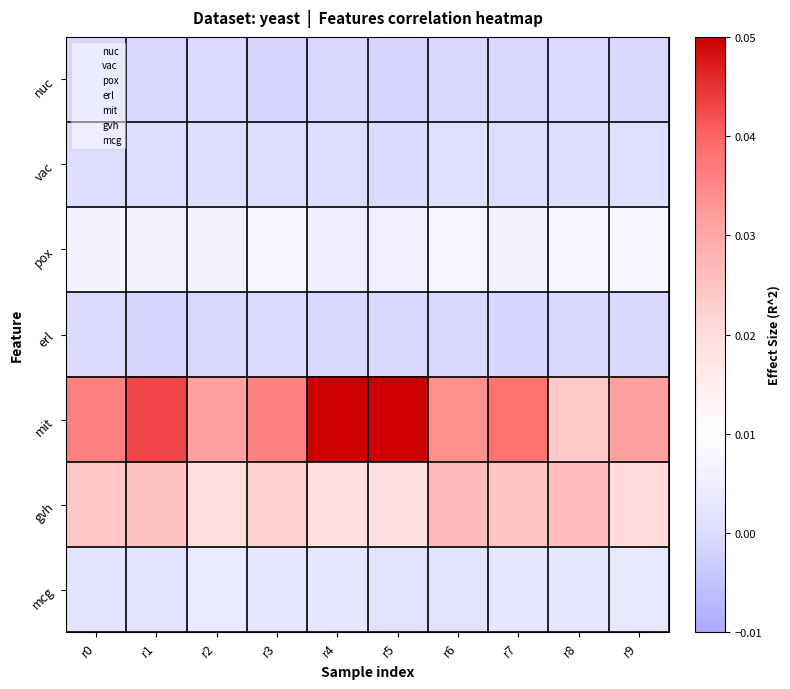

How many series are shown in this chart?

7